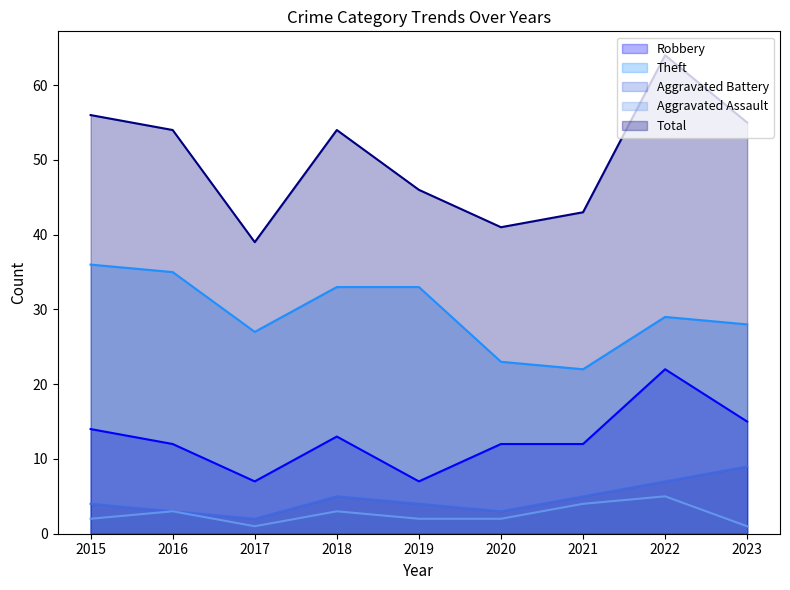

The value of Total at 2022 is 64. True or false?

True